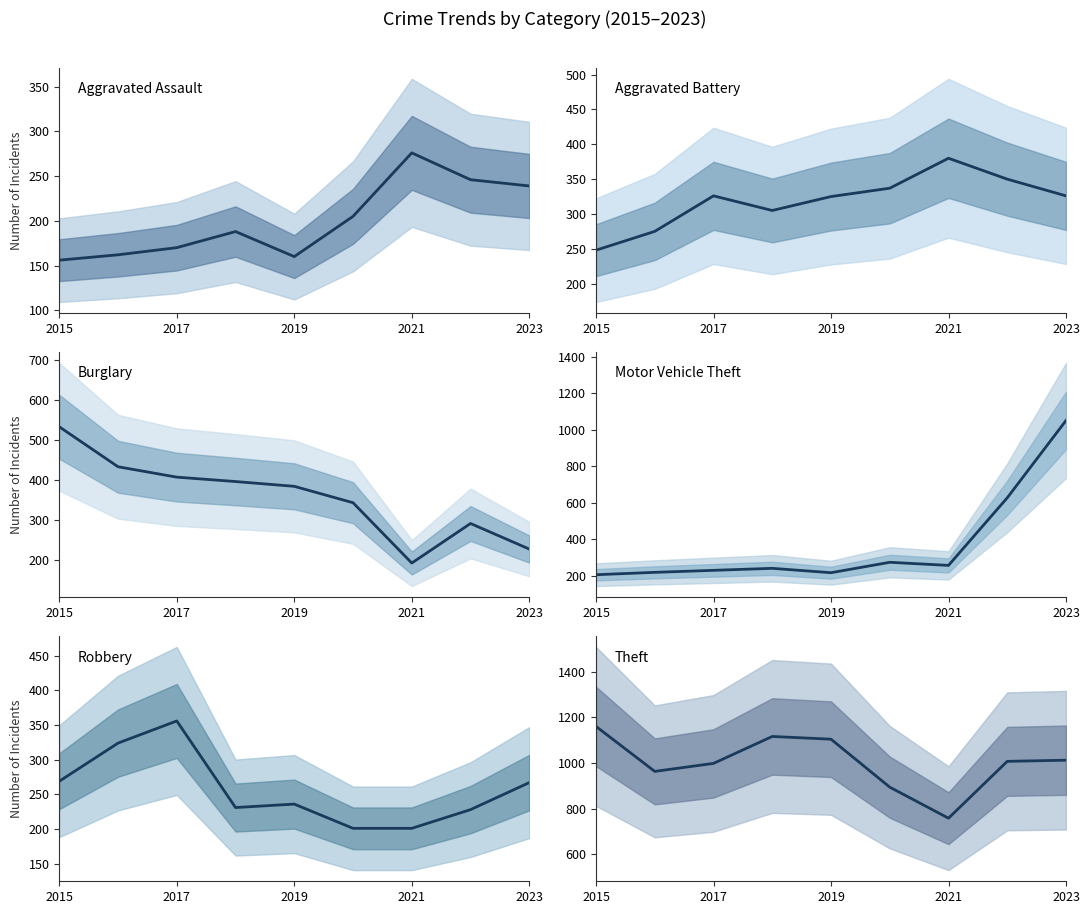

List the series in order of their peak value, lowest first.

Aggravated Assault, Robbery, Aggravated Battery, Burglary, Motor Vehicle Theft, Theft